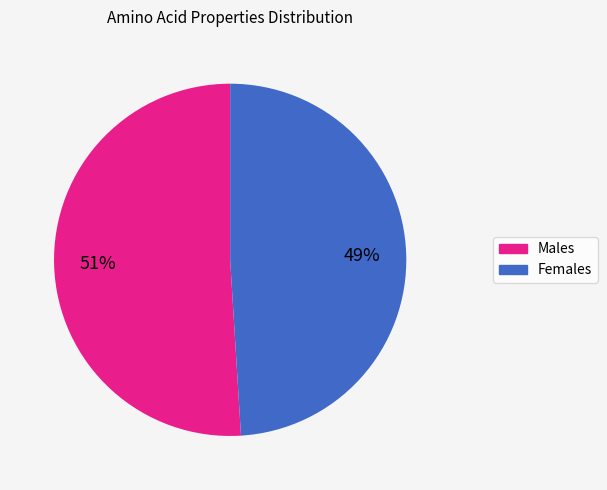

Rank the categories by value from lowest to highest.

Females, Males